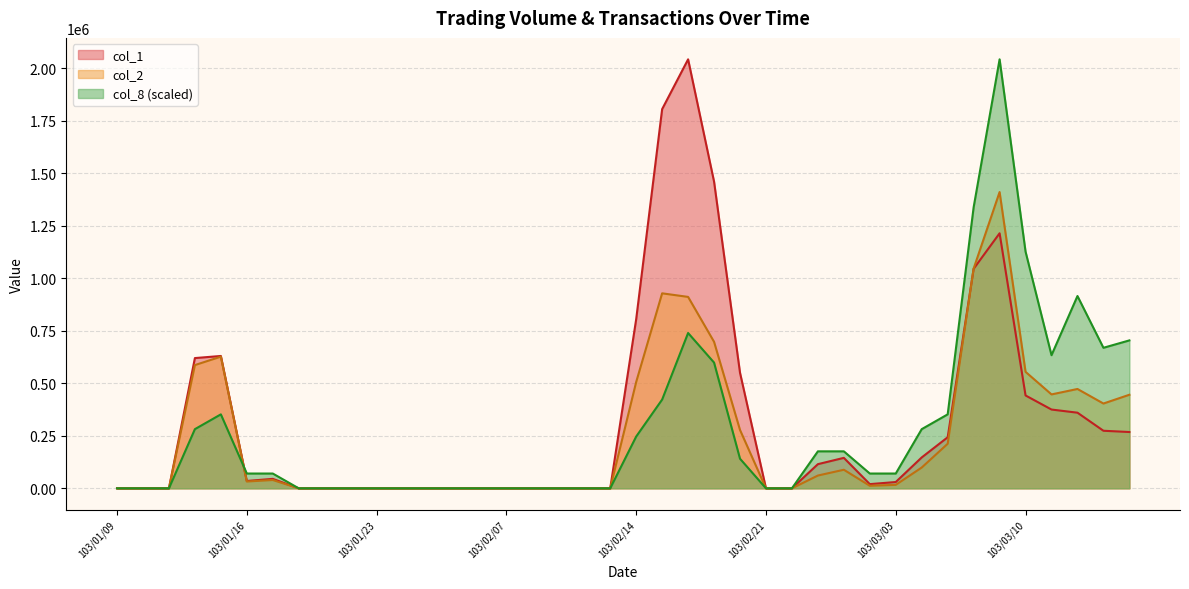

At which category does col_2 reach its first local peak?

103/01/15